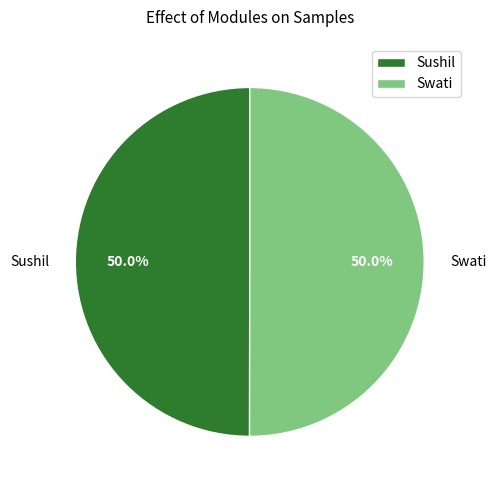

True or false: Sushil accounts for 63% of the total.

False